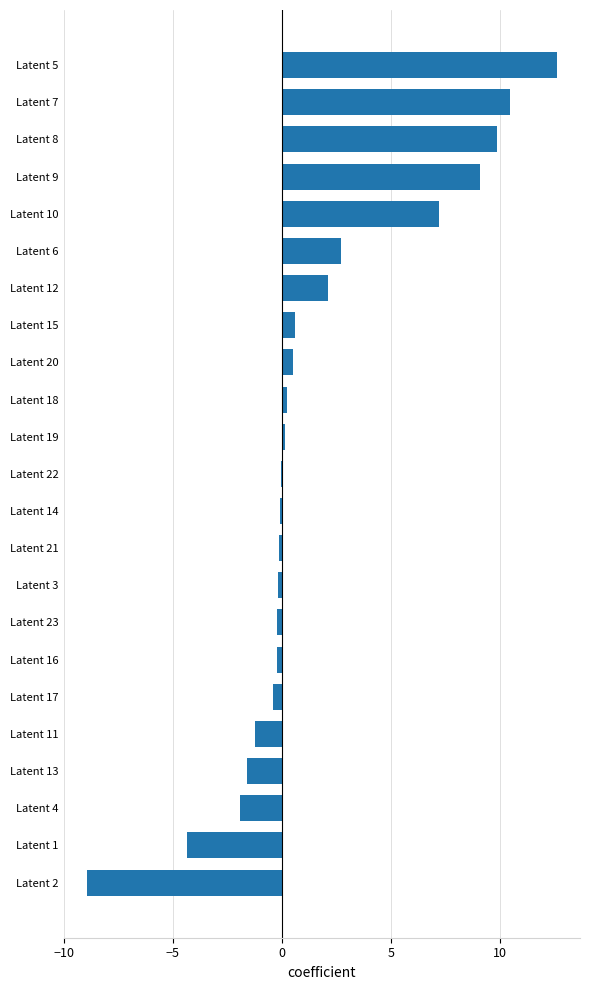

True or false: the data shows 14.4 at Latent 9.

False